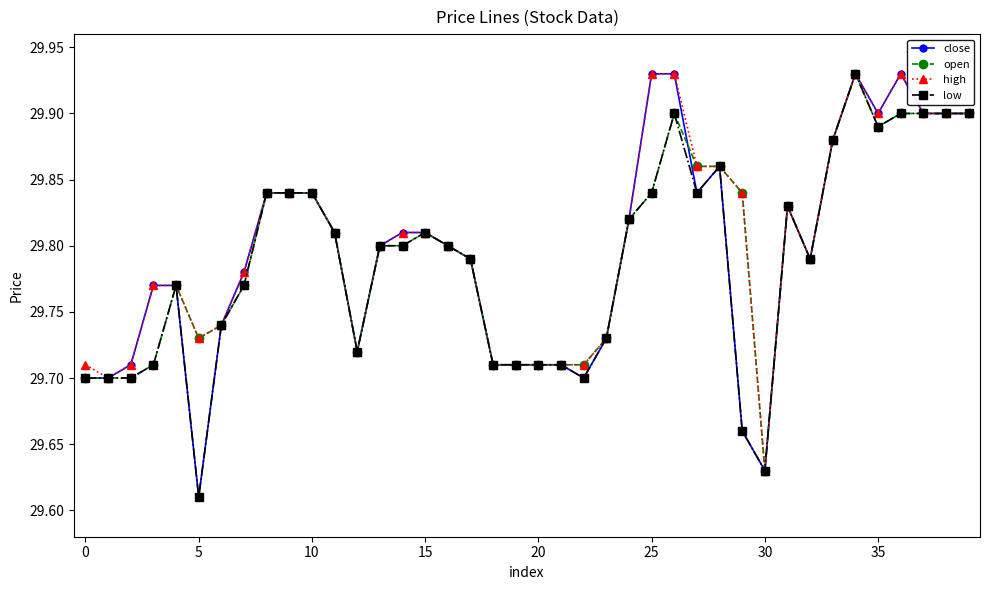

True or false: open has more than 0 interior local peaks.

True